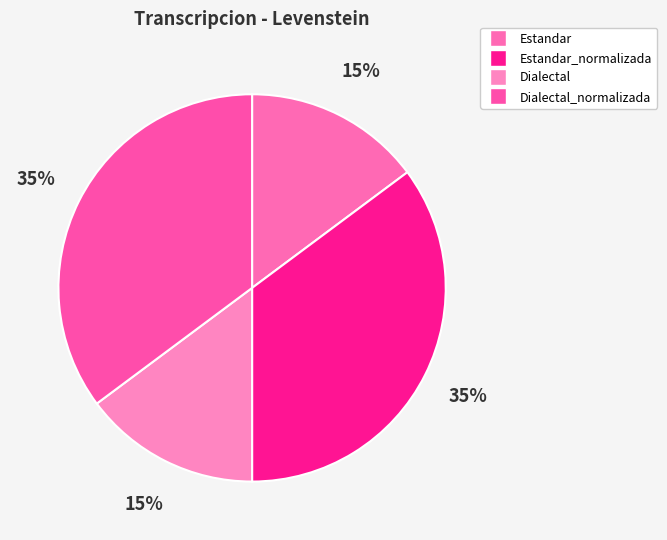

Between Dialectal and Dialectal_normalizada, which is larger?

Dialectal_normalizada